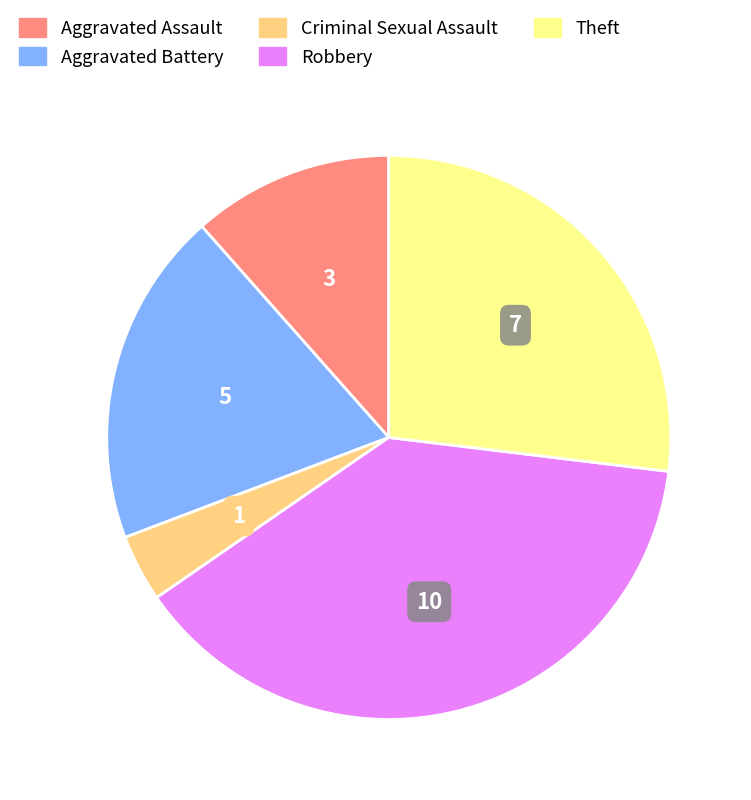

How many segments does this pie chart have?

5